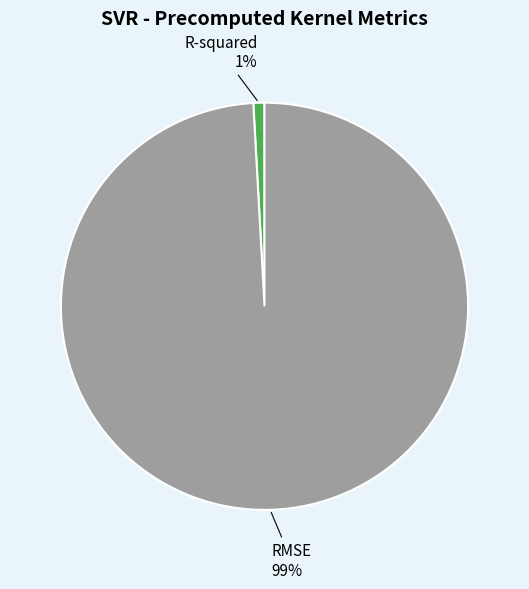

To the nearest percent, what is the difference between the largest and smallest slice percentages?

98%